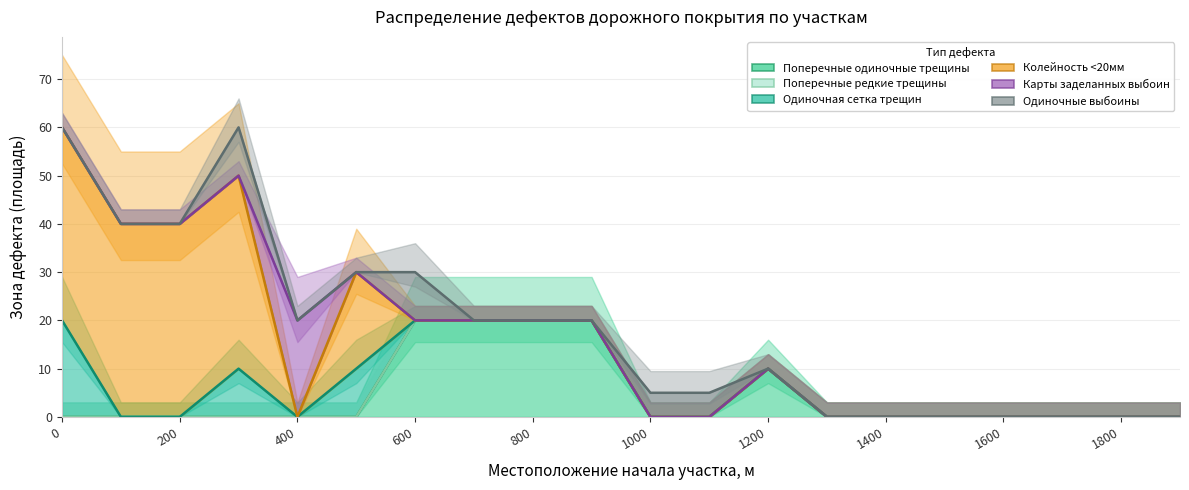

True or false: Карты заделанных выбоин and Поперечные редкие трещины cross at least once.

False